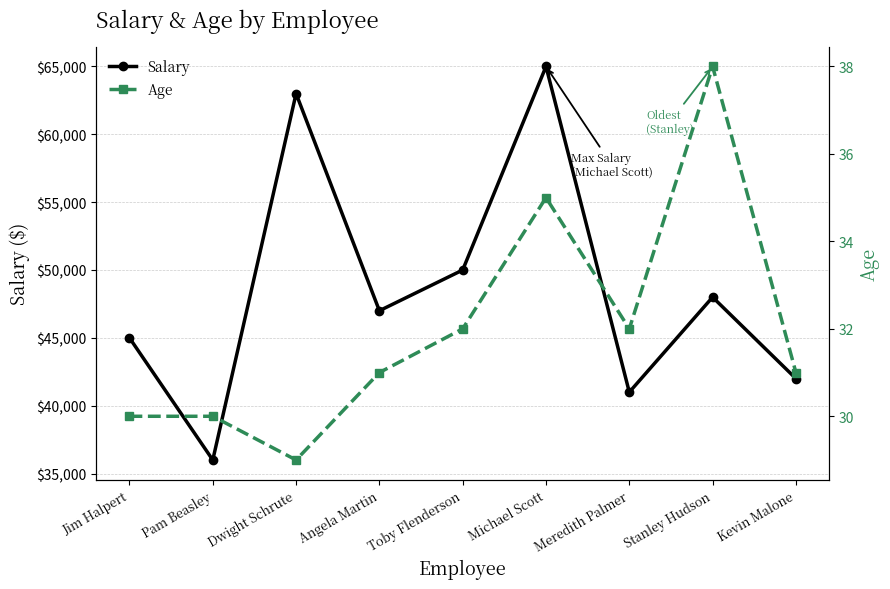

How many interior local peaks does the Salary series have?

3